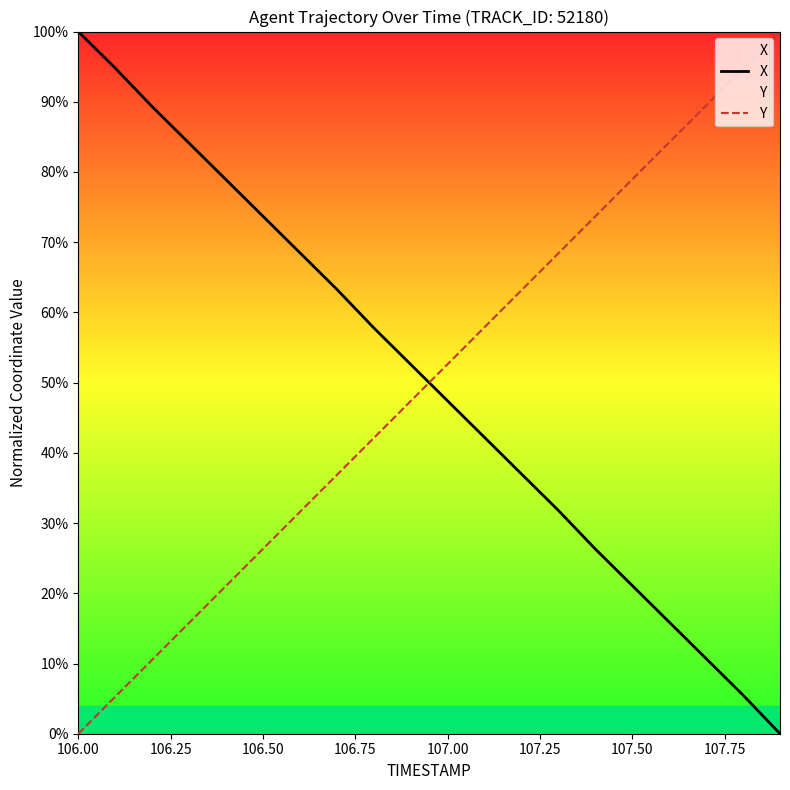

What is the spread (max minus min) of values at 107.00?

5.2